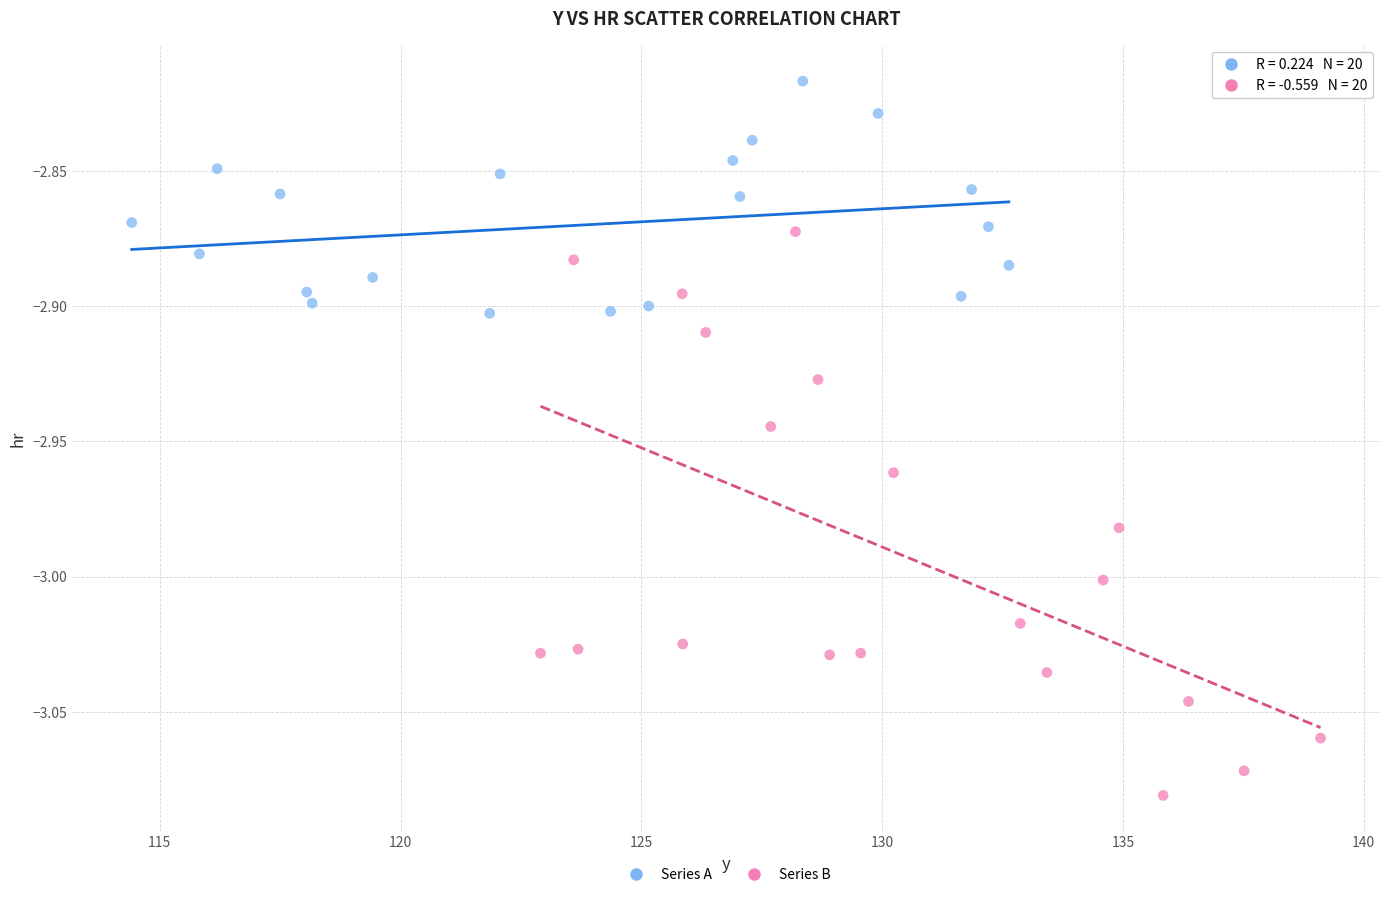

Which series contains the lowest Y value?

Series B